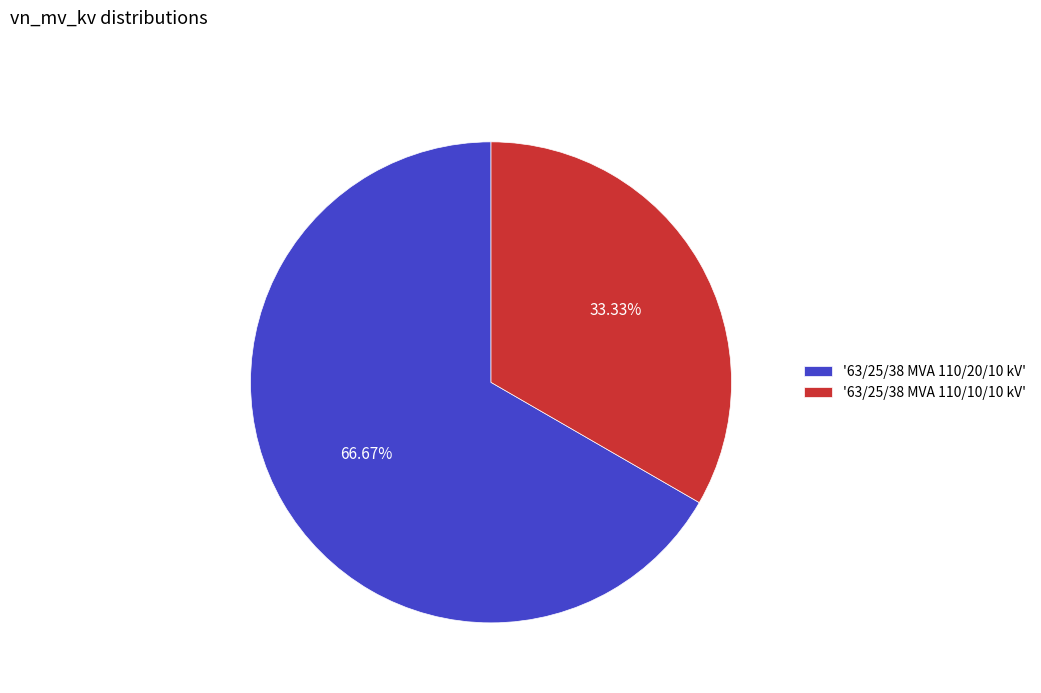

Is there any slice that represents more than half of the pie?

Yes